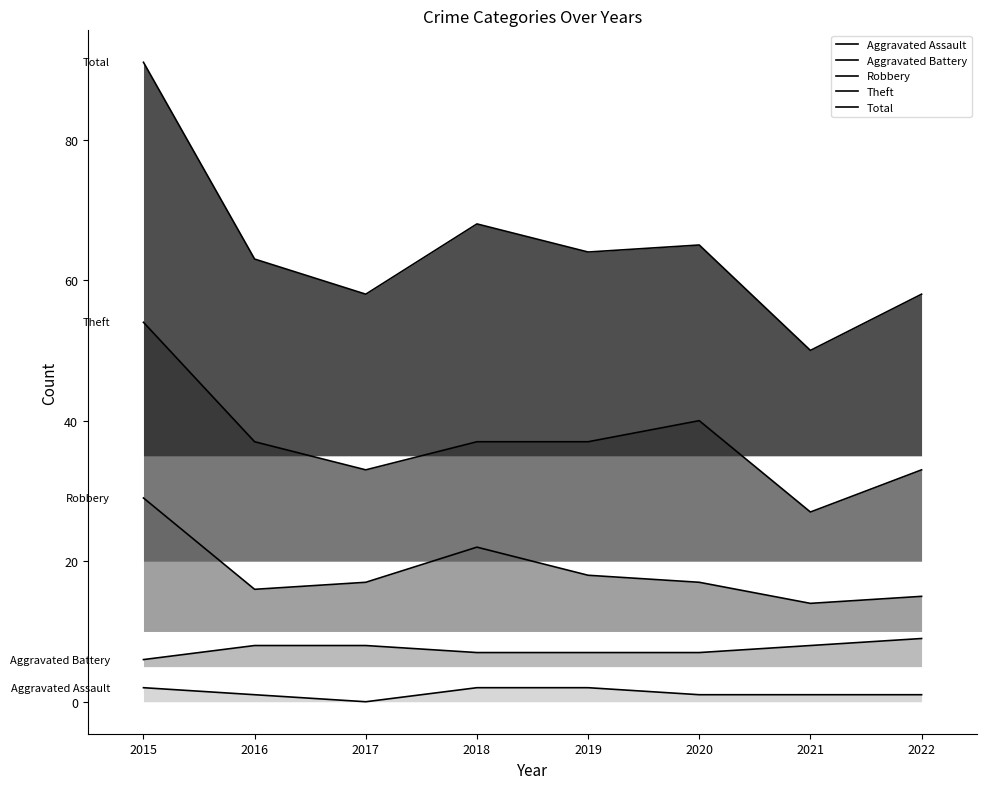

Reading right to left, what are all the values shown in this chart?

Aggravated Assault: 1	1	1	2	2	0	1	2
Aggravated Battery: 9	8	7	7	7	8	8	6
Robbery: 15	14	17	18	22	17	16	29
Theft: 33	27	40	37	37	33	37	54
Total: 58	50	65	64	68	58	63	91